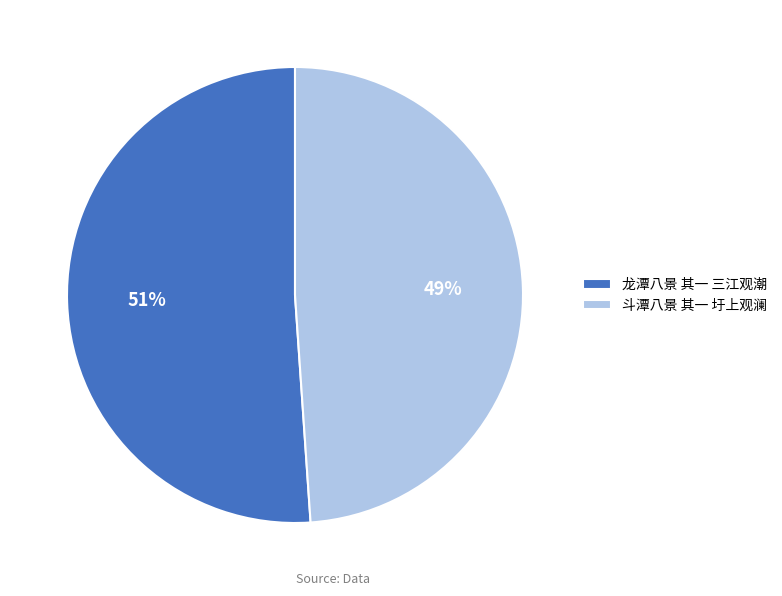

What percentage is the 斗潭八景 其一 圩上观澜 slice, to the nearest percent?

49%